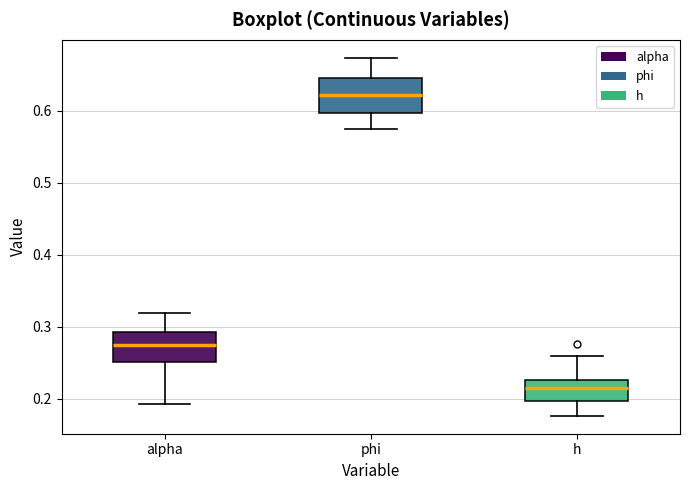

Reading left to right, transcribe this box plot: for each box, give where its median line is, the range the box spans, and where its two whiskers end, as read against the y-axis. The values are not printed on the chart, so give them approximately, as read against the axis.

alpha: median 0.27, box 0.25 to 0.29, whiskers 0.19 to 0.32
phi: median 0.62, box 0.60 to 0.65, whiskers 0.57 to 0.67
h: median 0.21, box 0.20 to 0.23, whiskers 0.18 to 0.26